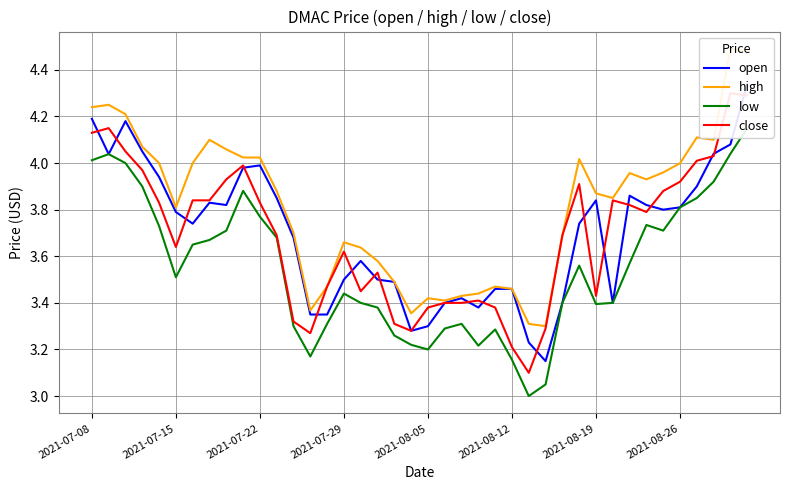

What is the sum of all low values?

142.1